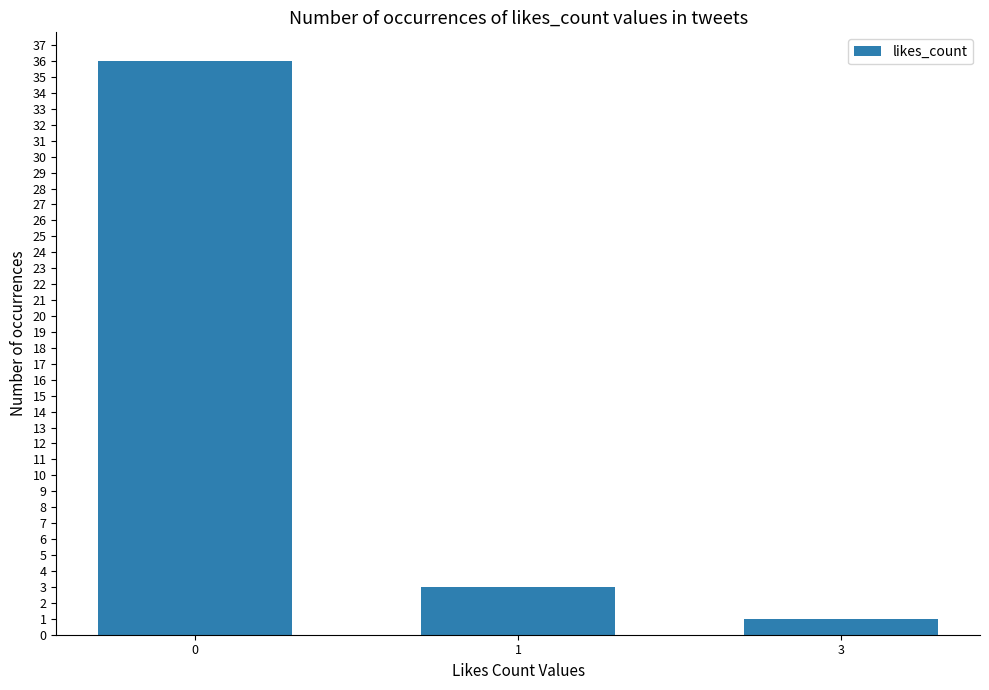

Count the number of data series in this chart.

1